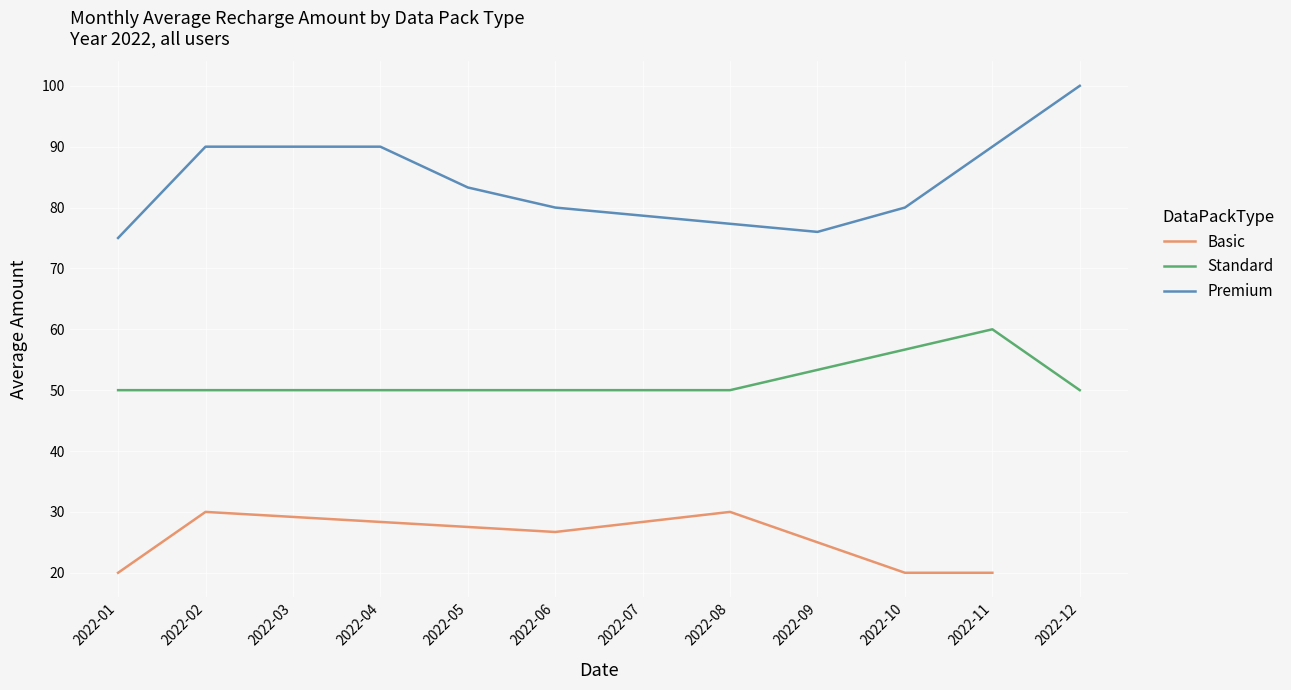

True or false: Standard and Basic cross at least once.

False